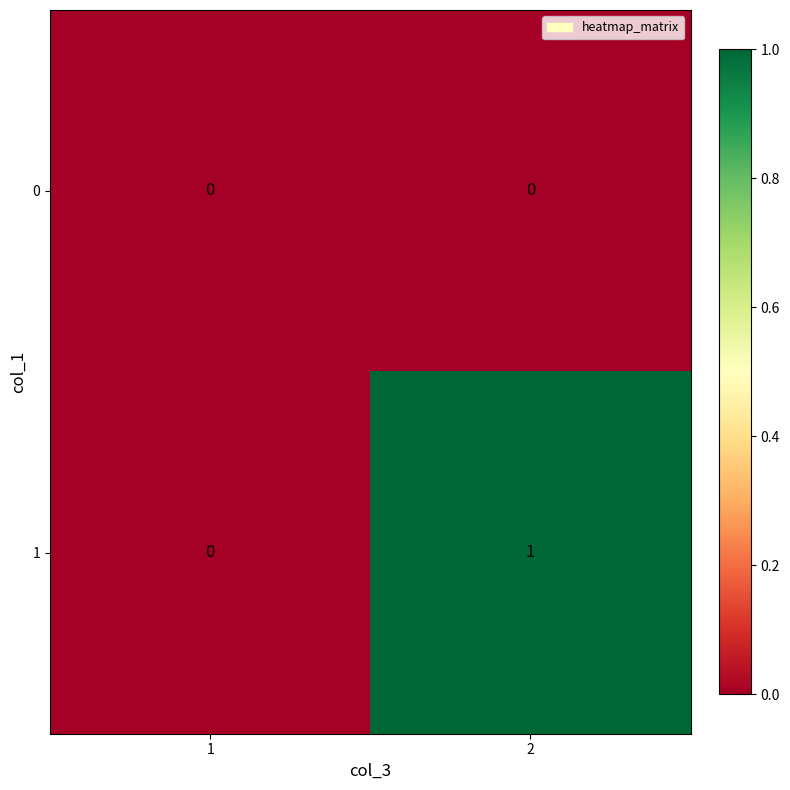

Reading left to right, list all the values displayed in this chart.

0: 0	0
1: 0	1